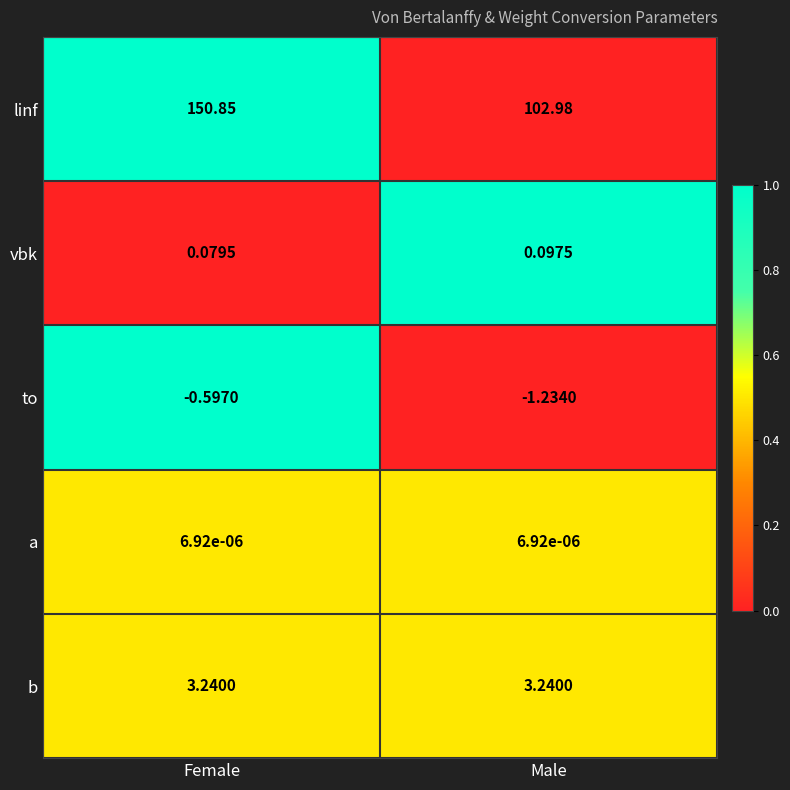

At which label does linf first exceed 150?

Female